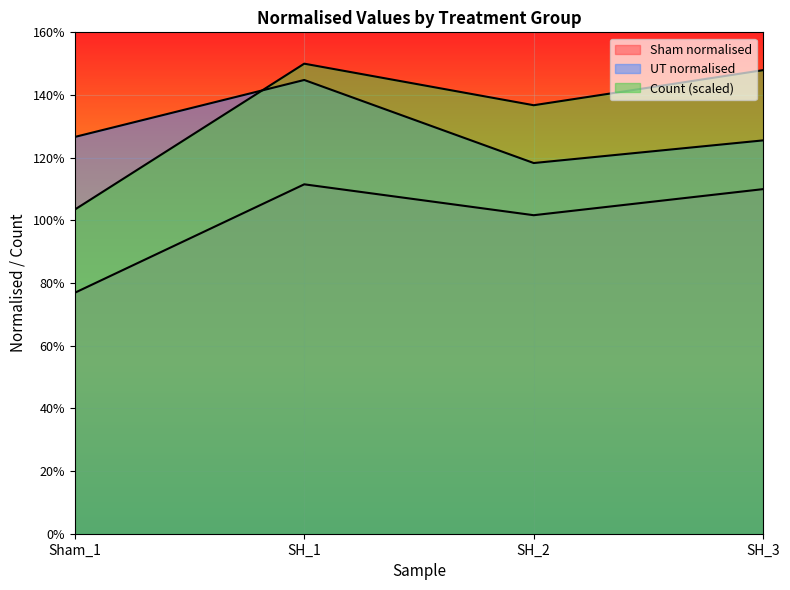

What is the label of the 3rd point from the right?

SH_1